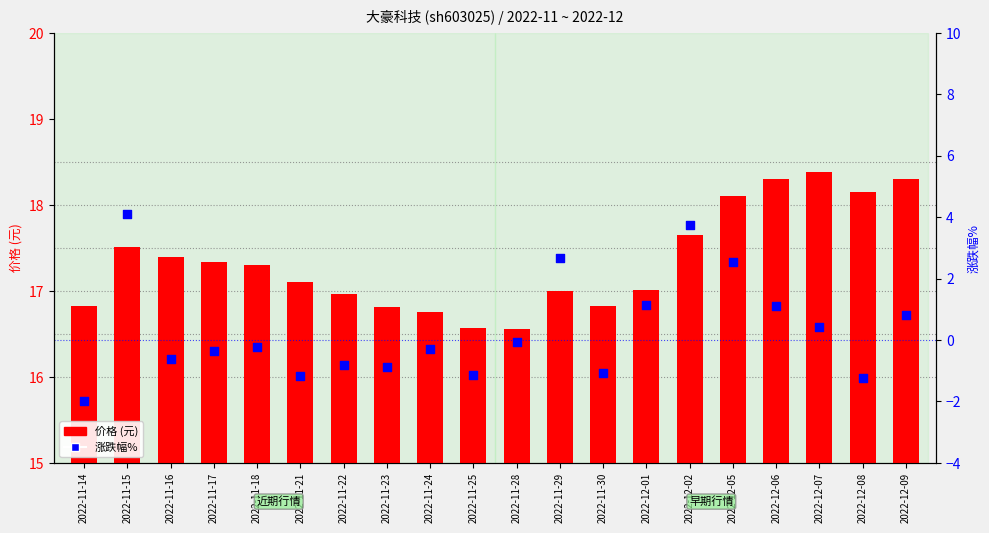

Which series reaches the maximum Y coordinate?

涨跌幅%